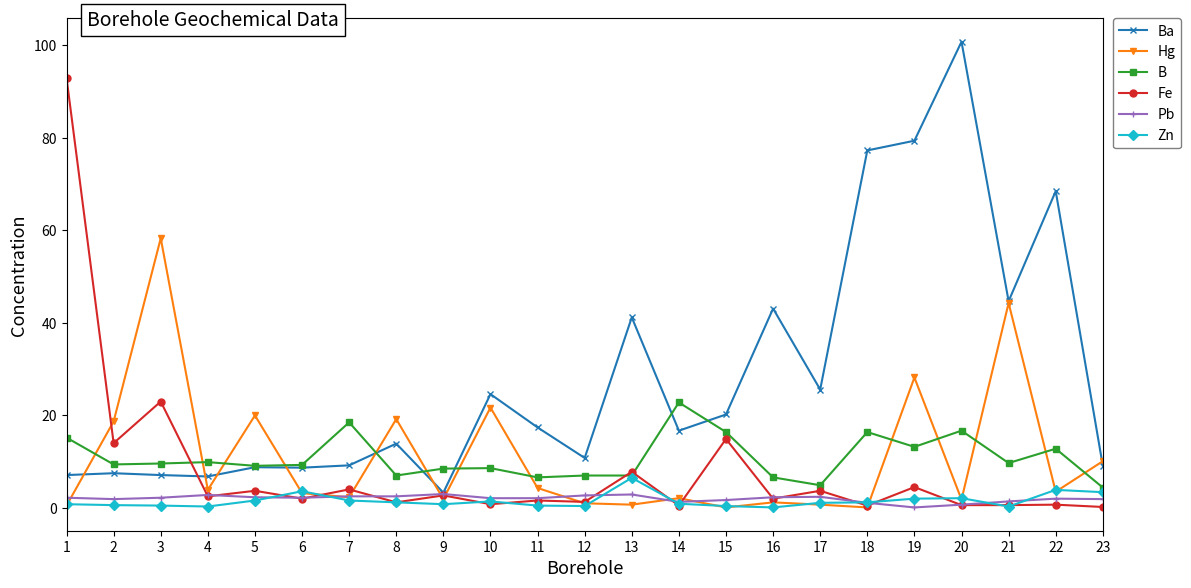

How many distinct data groups are displayed?

6